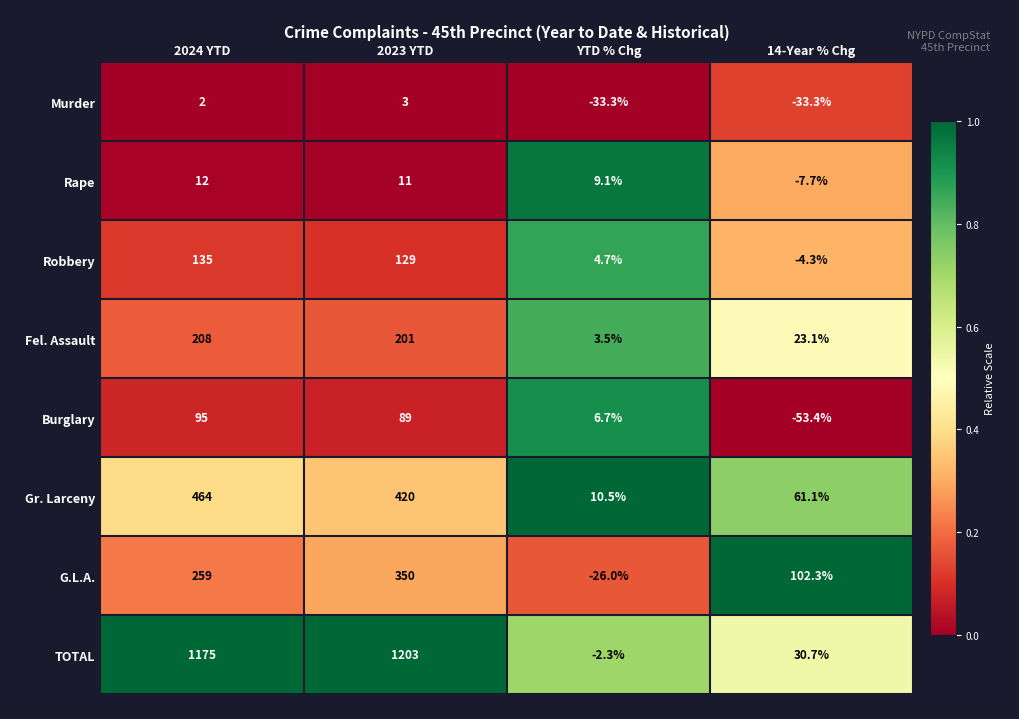

What is the spread (max minus min) of values at YTD % Chg?

43.8